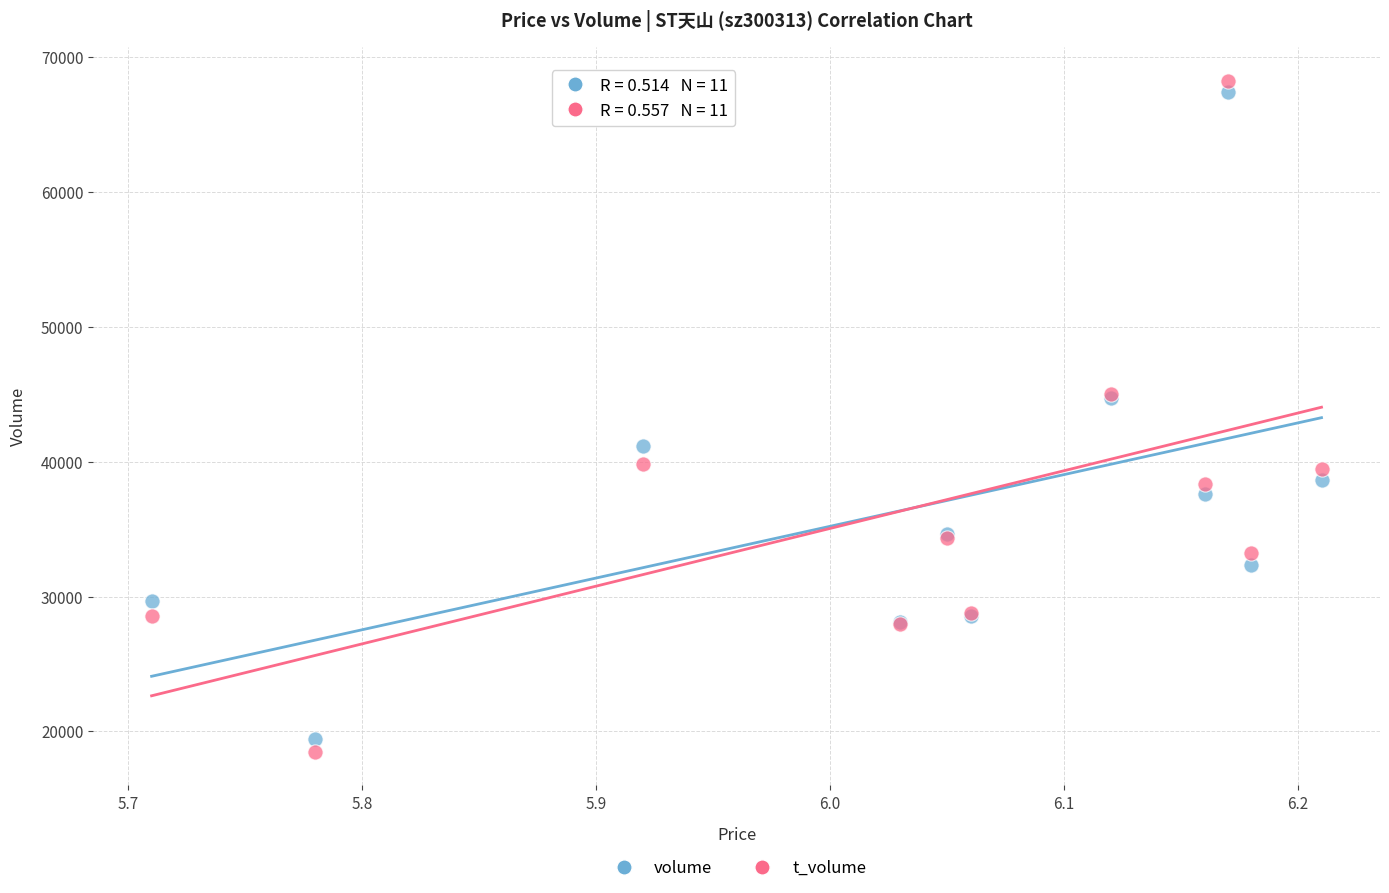

What is the X range (max minus min) for the scatter plot?

0.5